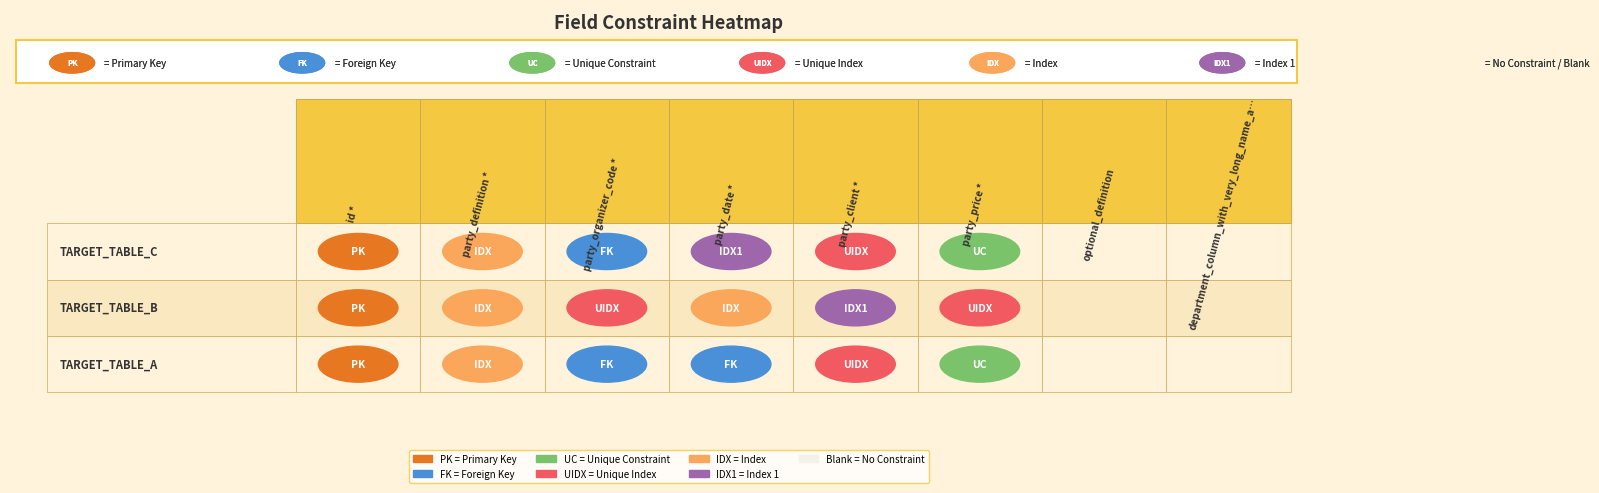

The party_definition * series shows 2 at 2. True or false?

True